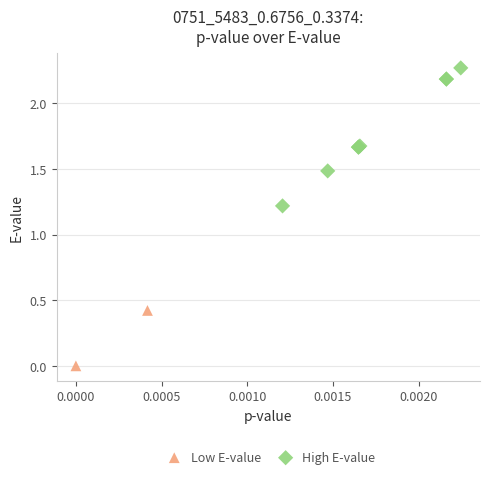

What are all the series names shown in the legend?

Low E-value, High E-value